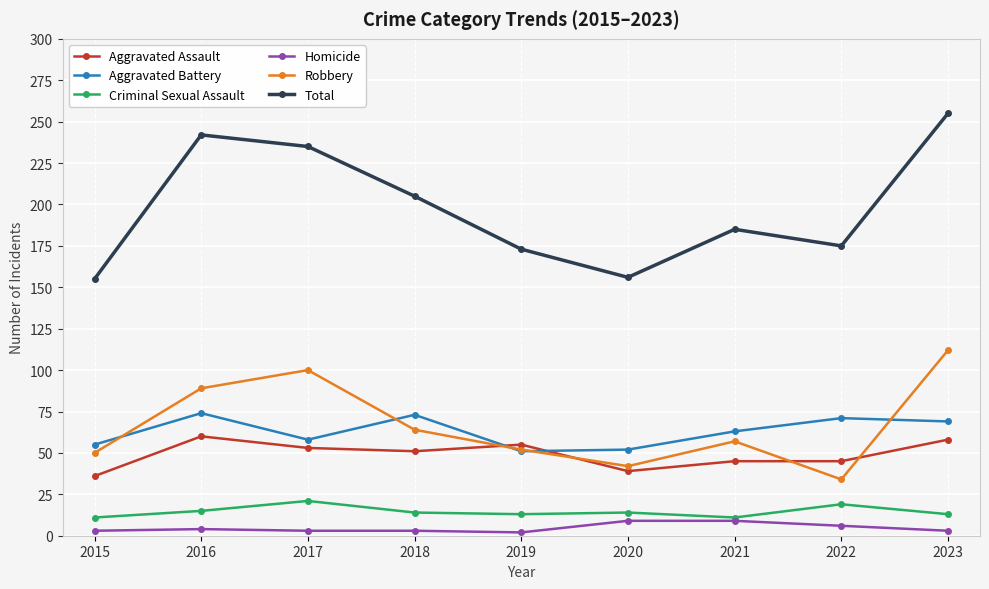

At which category does Aggravated Battery reach its first local peak?

2016